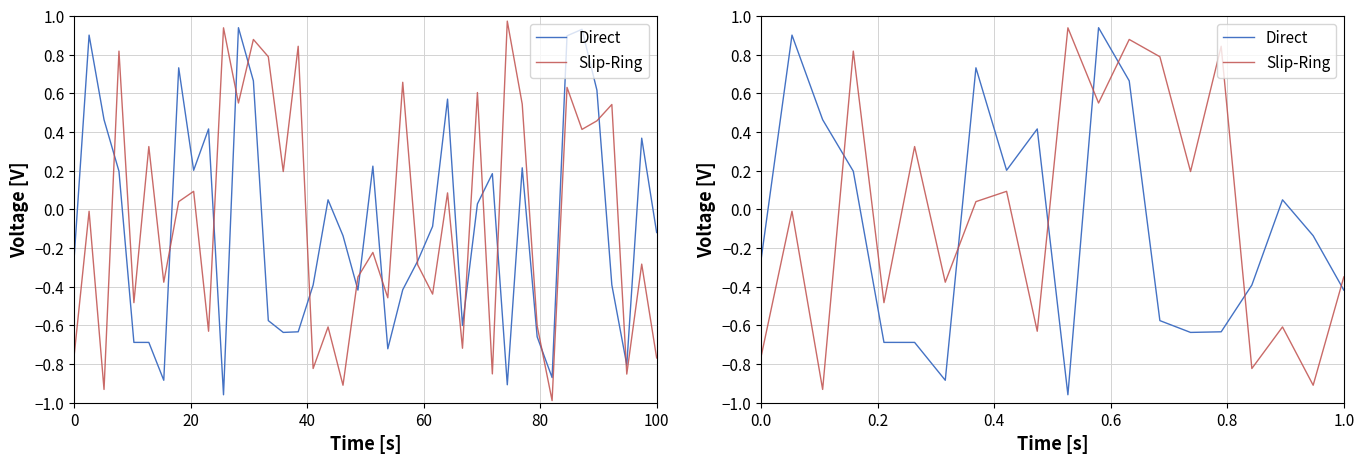

The value of Direct at 1.0 is -0.4. True or false?

True